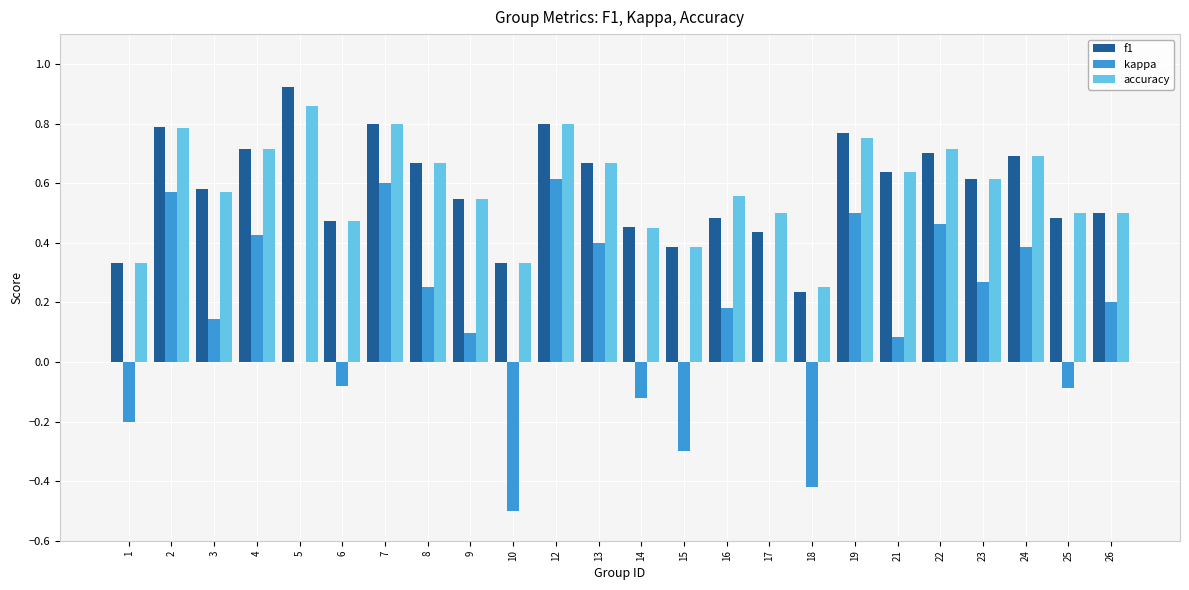

Are the bars horizontal?

No